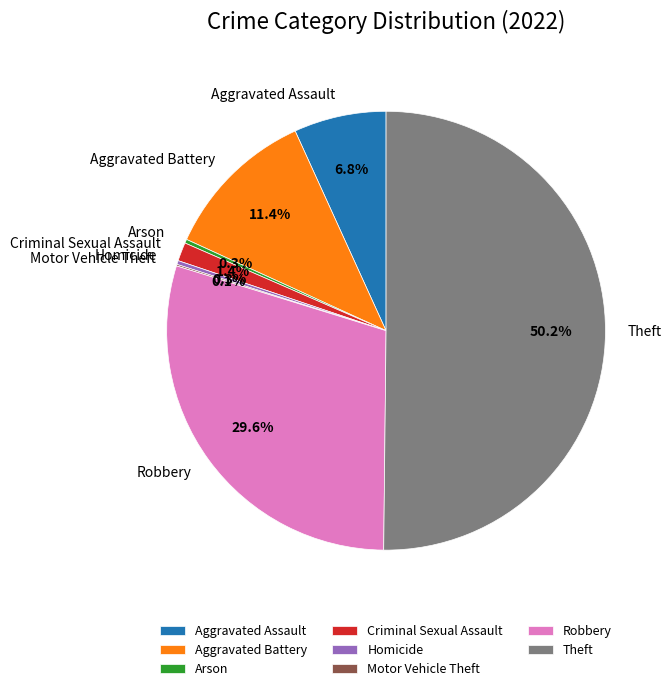

To the nearest percent, what is the combined percentage of Robbery and Criminal Sexual Assault?

31%